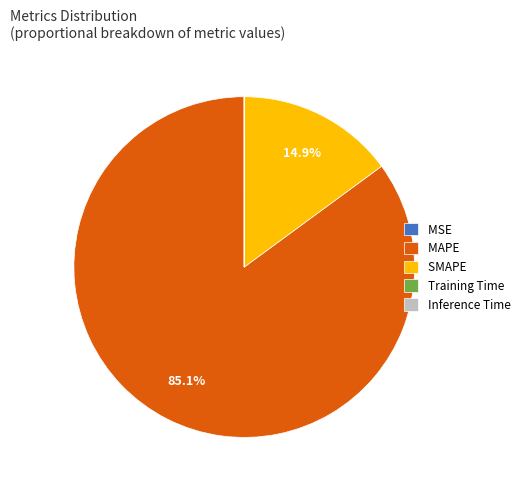

Which slice is the largest?

MAPE